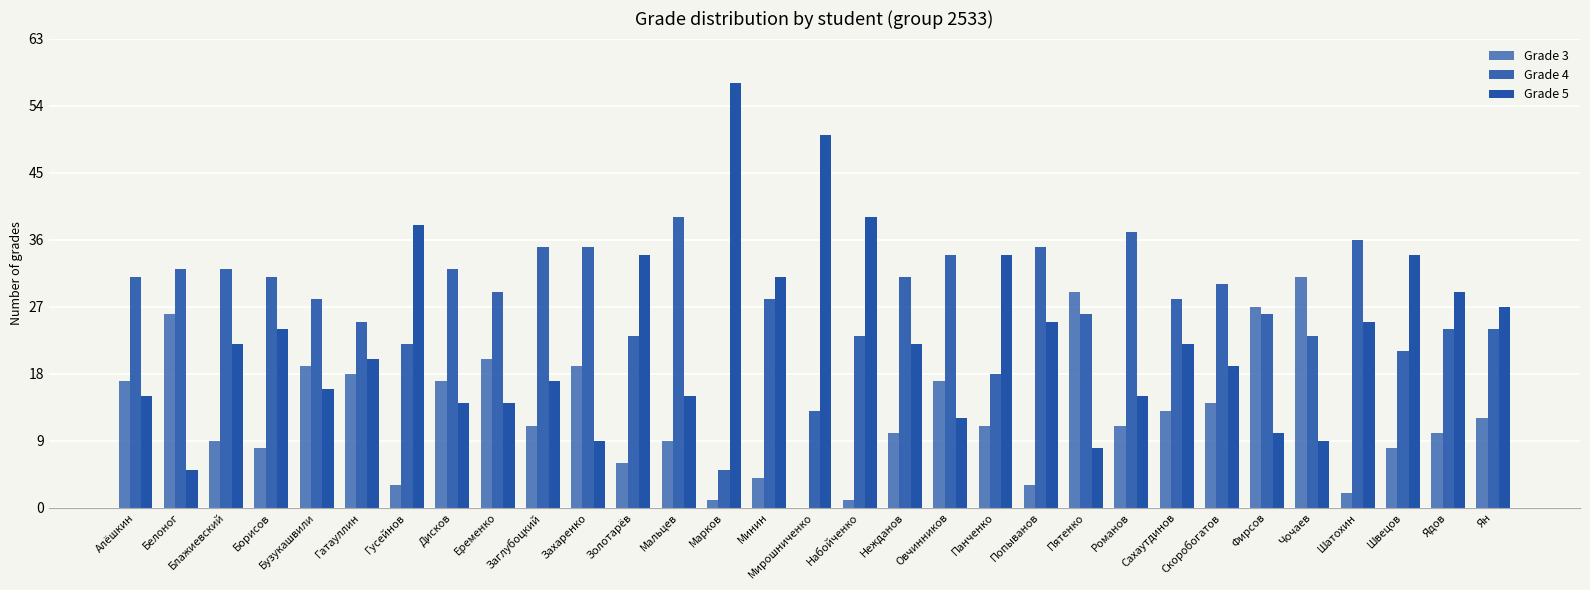

Which series has the largest range (max minus min)?

Grade 5